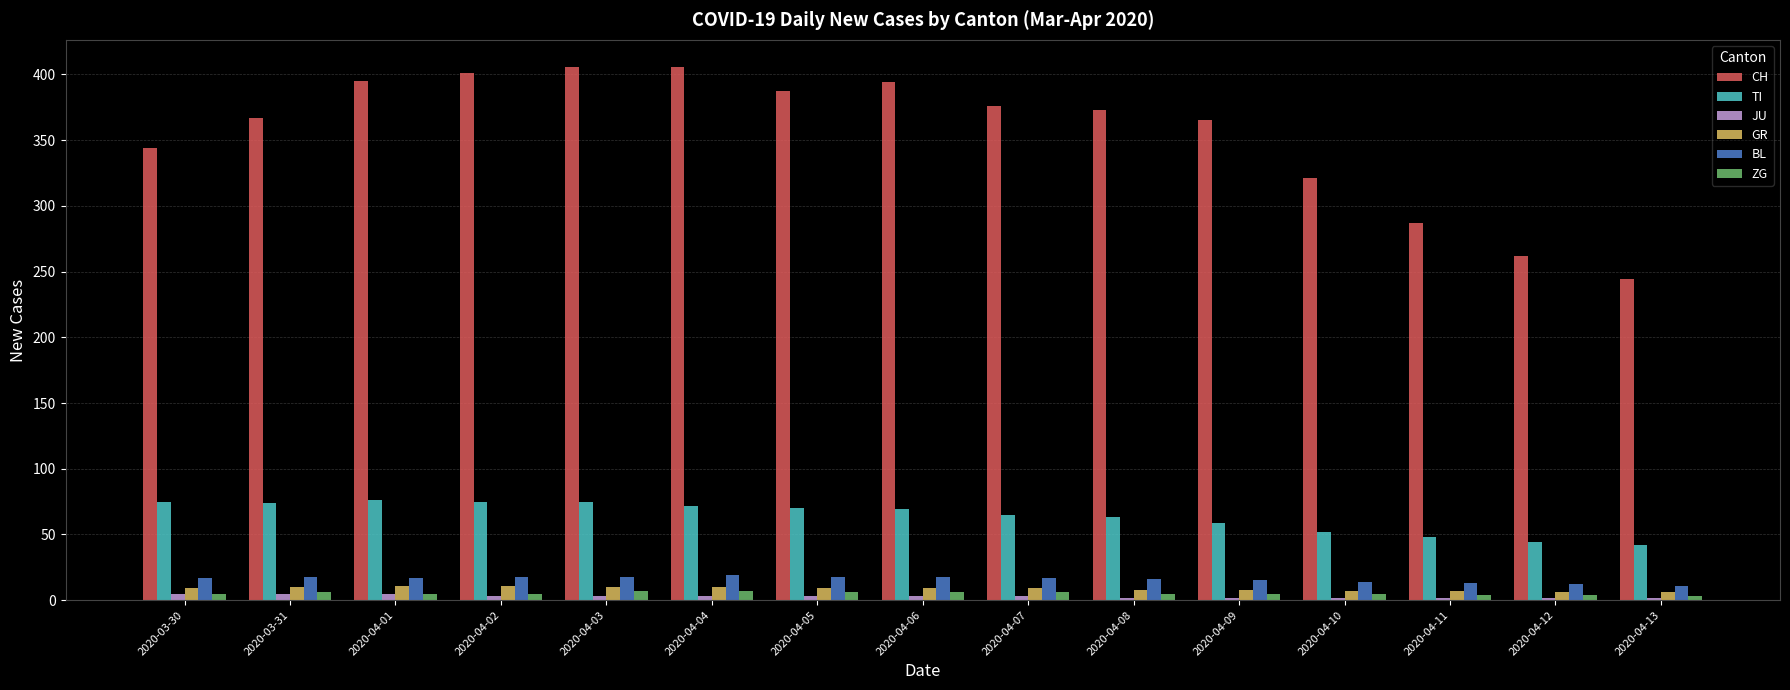

Which series has the largest total across all categories?

CH